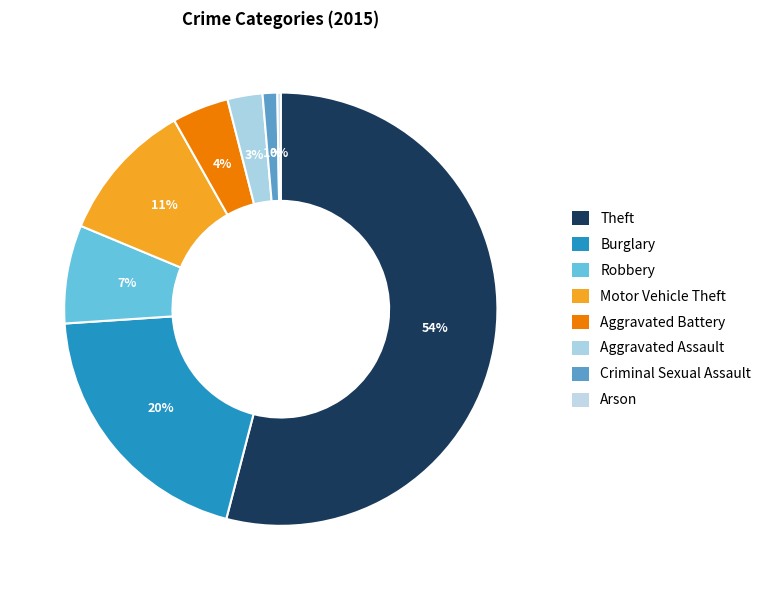

The Criminal Sexual Assault slice represents 1% of the pie. True or false?

True